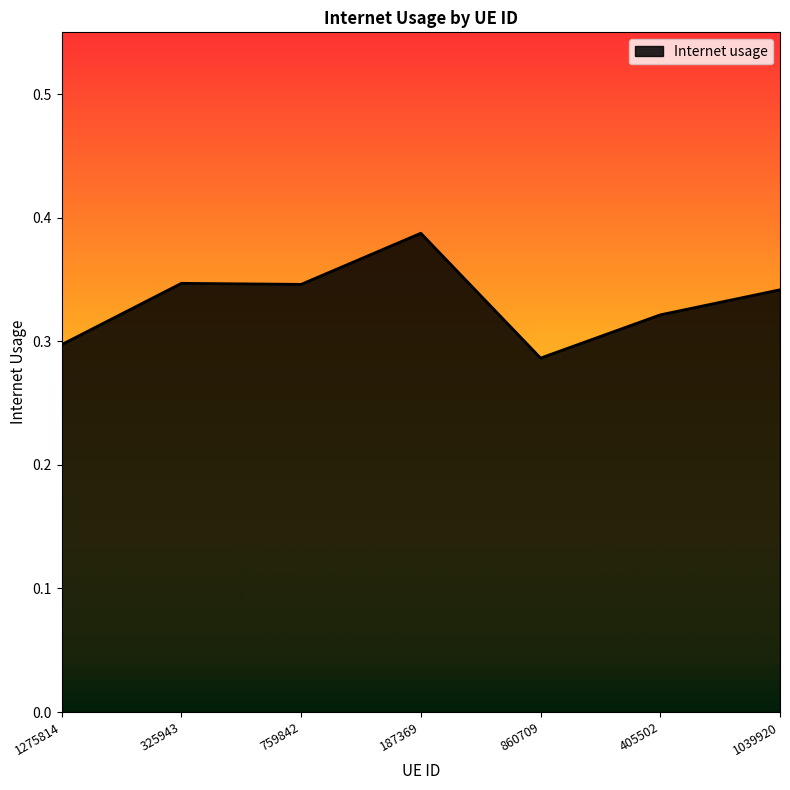

How many values are between 0 and 1?

7